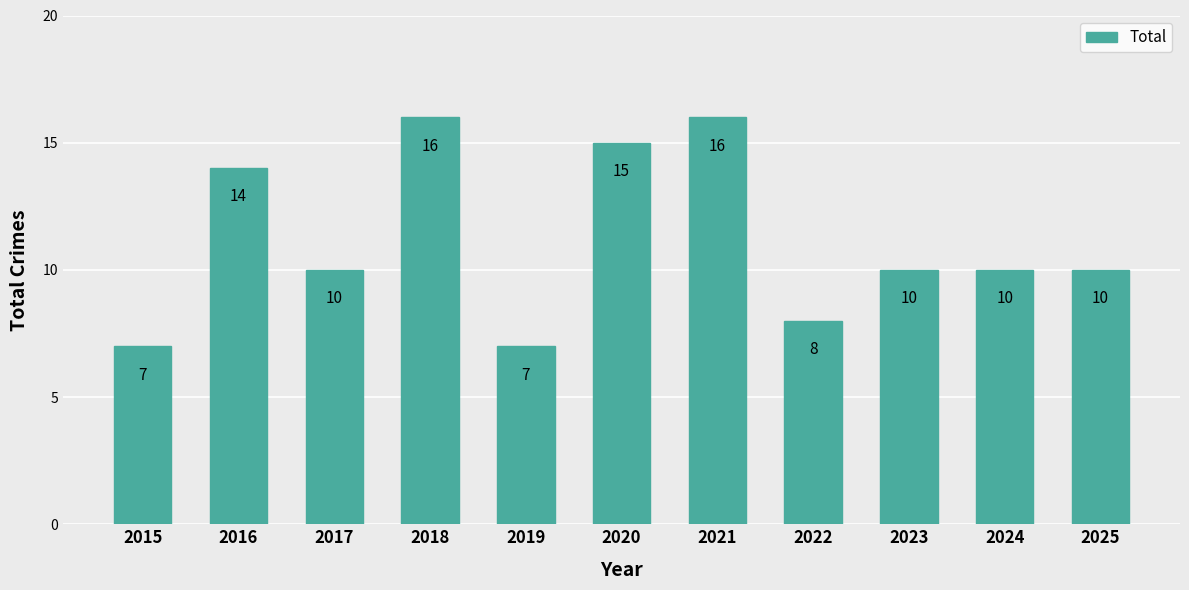

What is the change in value from 2018 to 2025?

-6